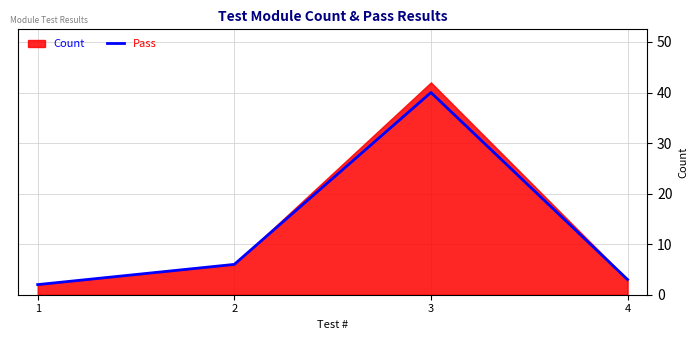

What is the average value?

13